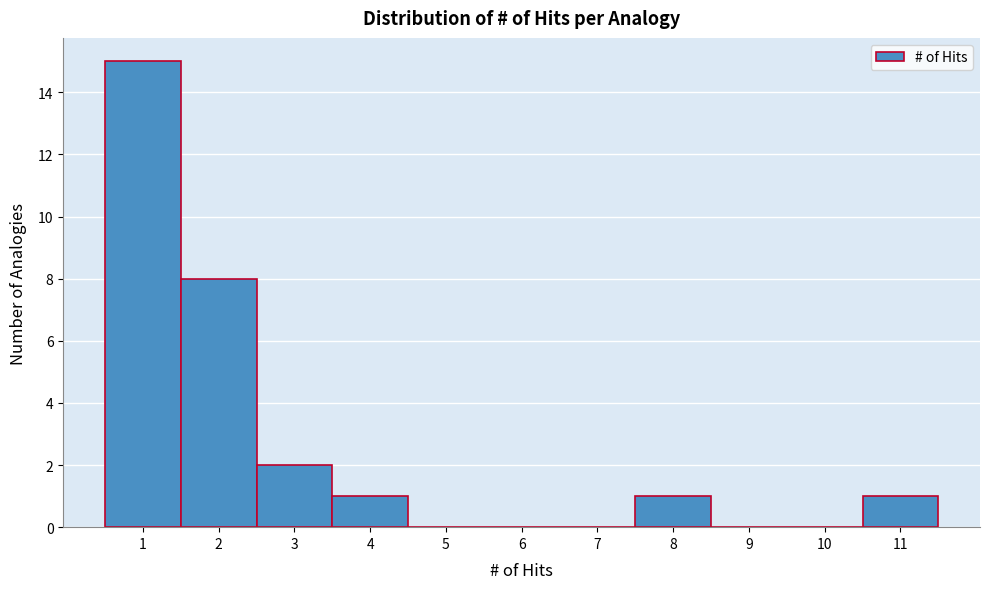

How tall is the bar that spans 0.5 to 1.5 on the x-axis? The values are not printed on the chart, so give them approximately, as read against the axis.

15